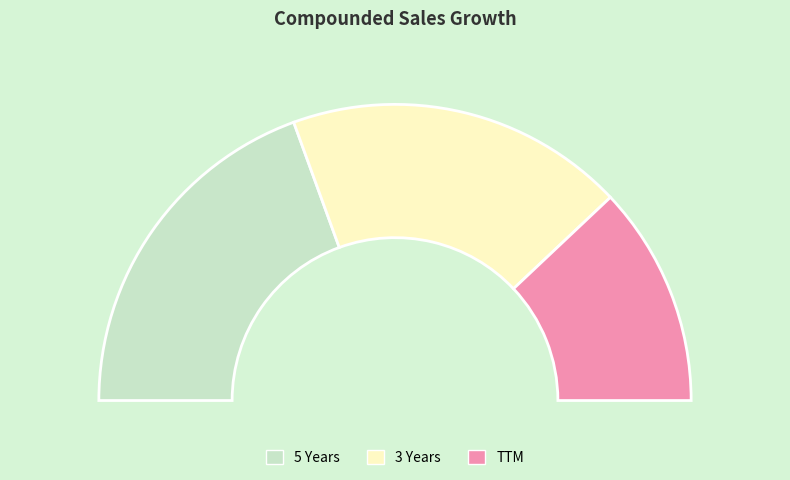

To the nearest percent, what is the difference between the largest and smallest slice percentages?

15%